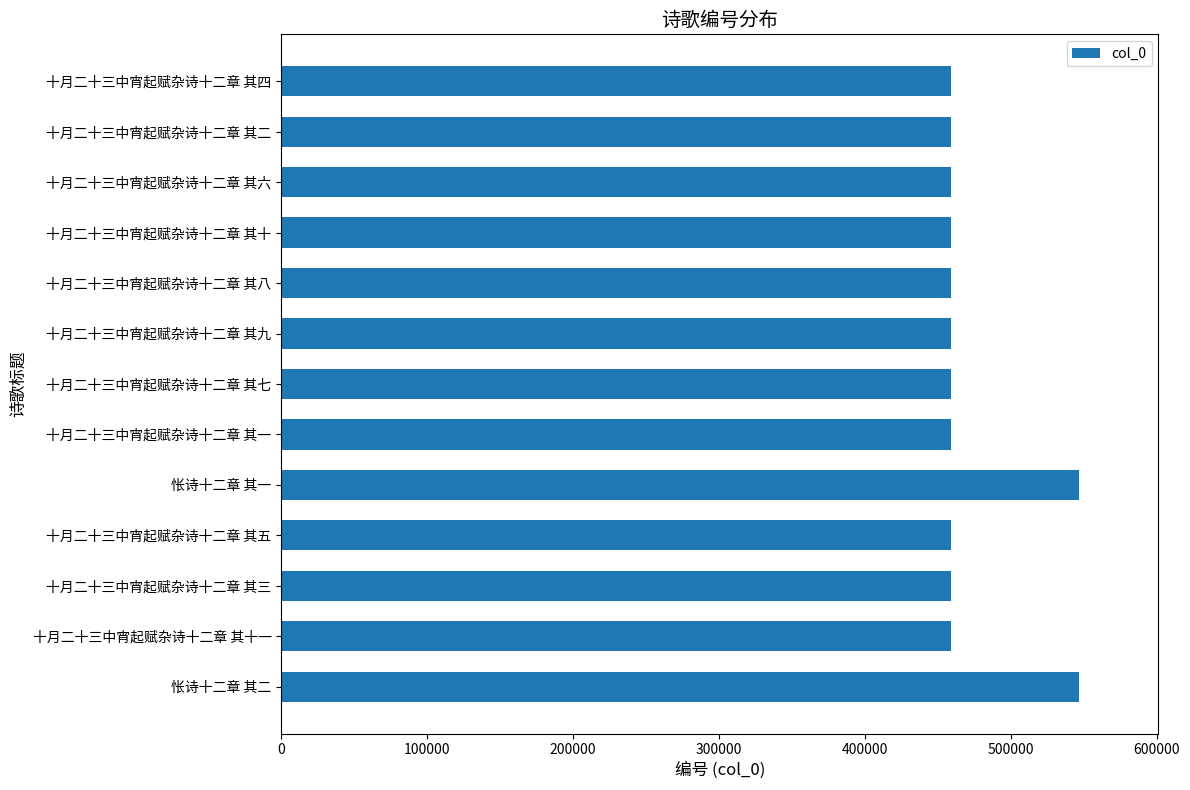

Between 十月二十三中宵起赋杂诗十二章 其六 and 怅诗十二章 其一, which is larger?

怅诗十二章 其一